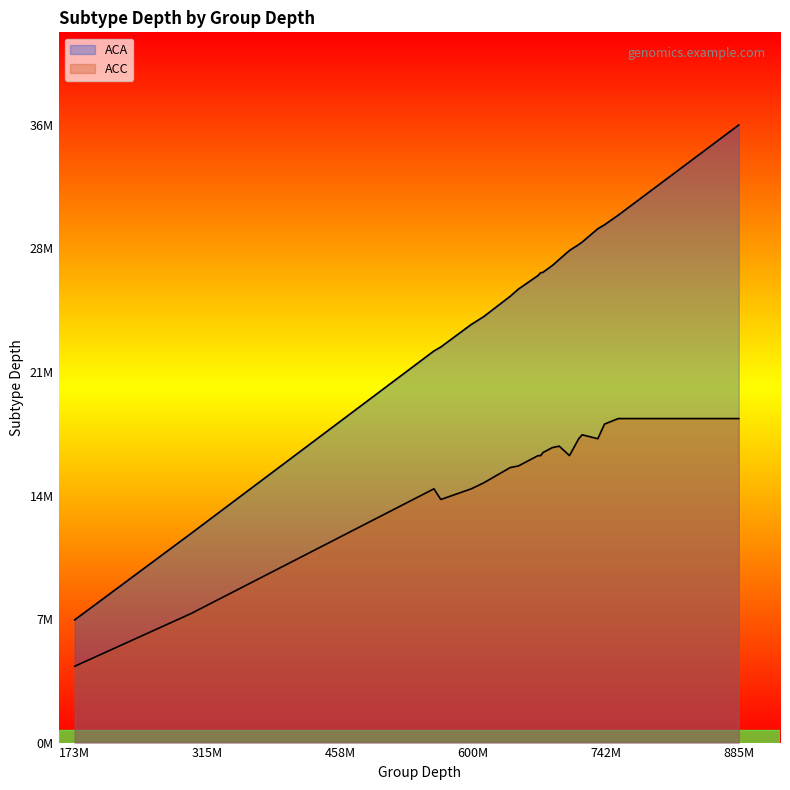

Is it true that ACC equals 16753107 at 8?

True